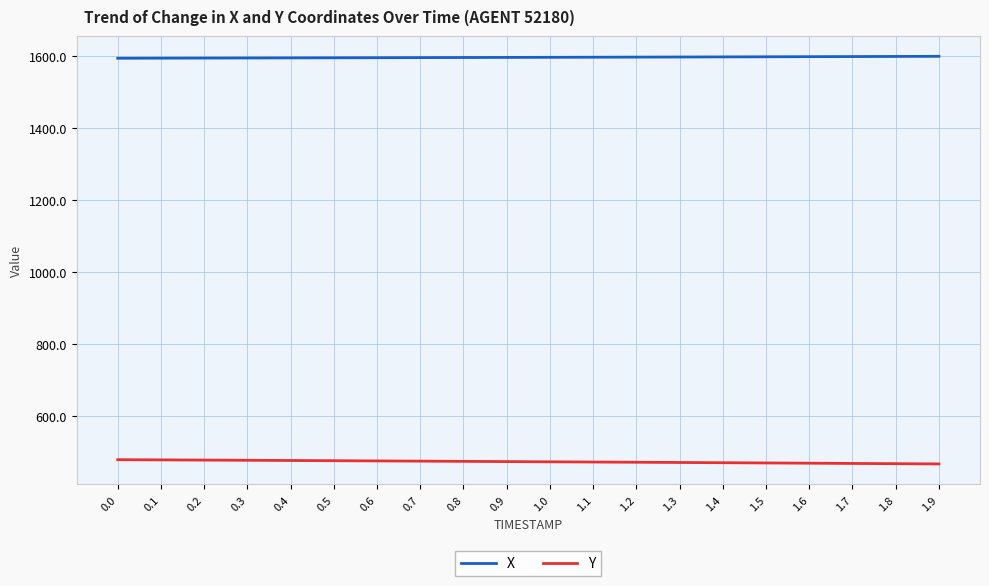

What is the difference between the highest and lowest values at 0.2?

1117.8